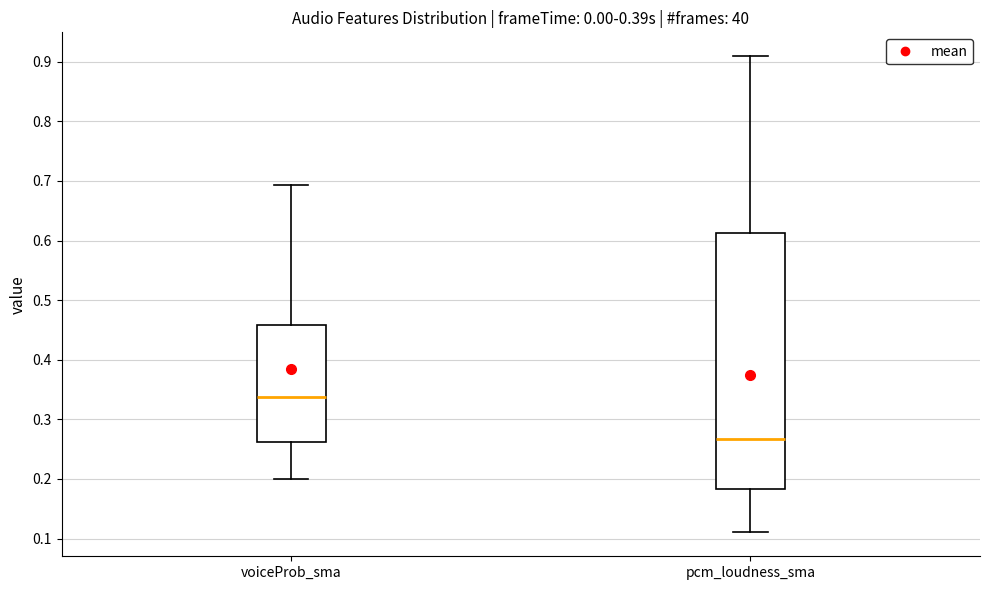

Which box is the tallest, from its lower edge to its upper edge?

pcm_loudness_sma